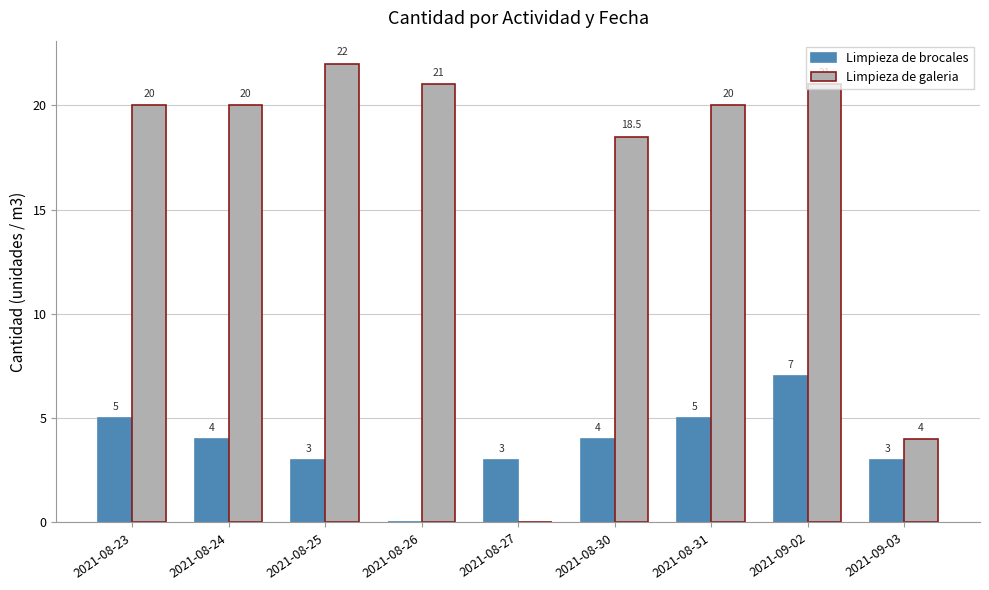

True or false: Limpieza de brocales has a value of 3.0 at 2021-09-03.

True